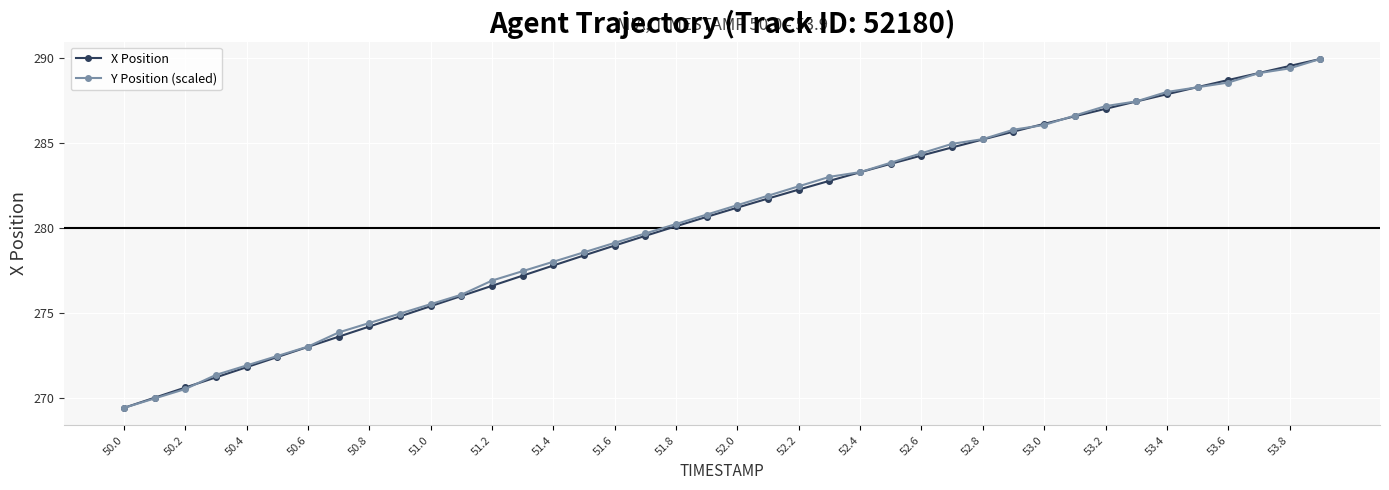

What is the lowest value of the Y Position (scaled) series?

269.4